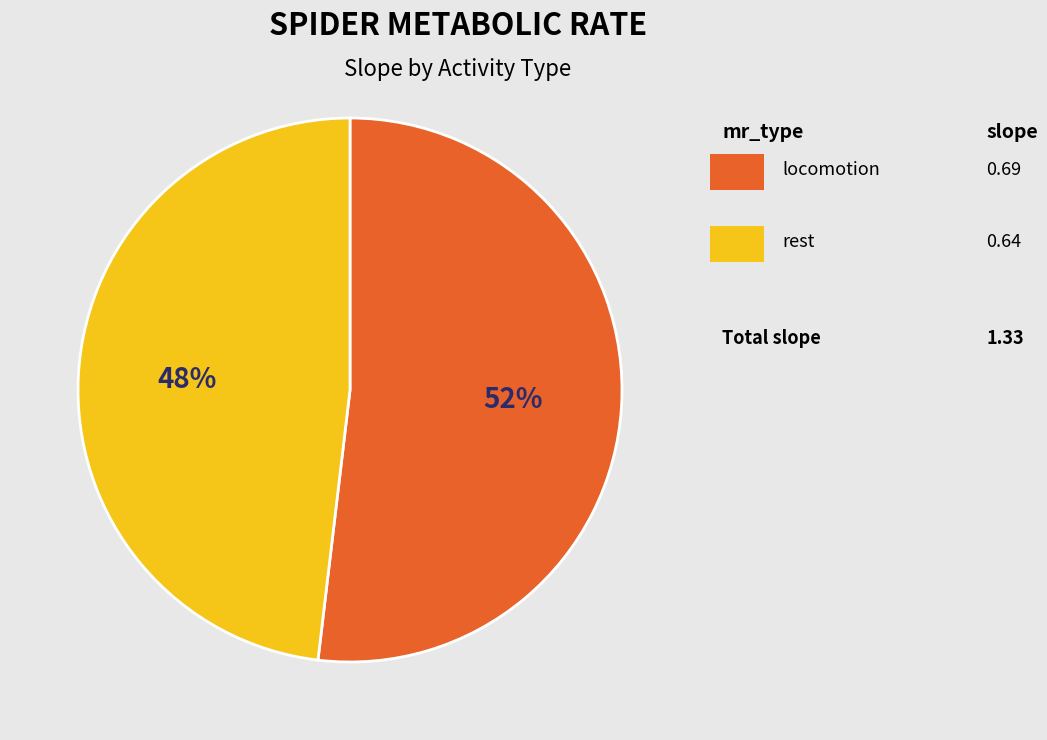

To the nearest percent, what is the average slice percentage?

50%